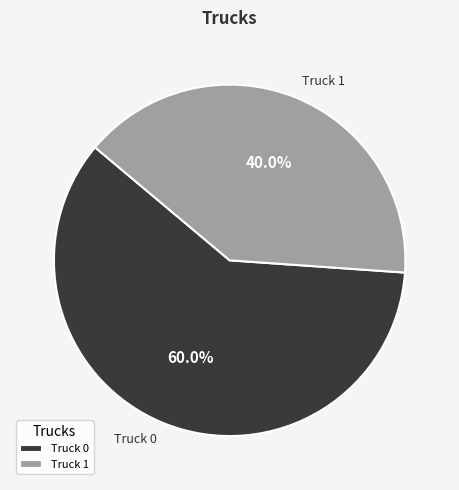

Is it true that Truck 0 is 46% of the pie?

False